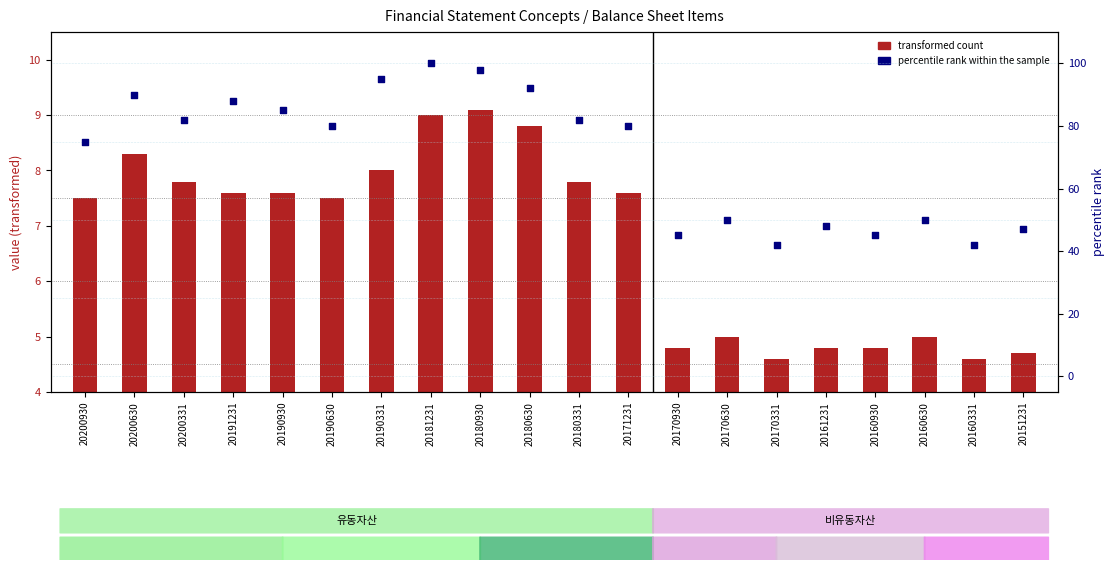

Which series contains the highest Y value?

percentile rank within the sample